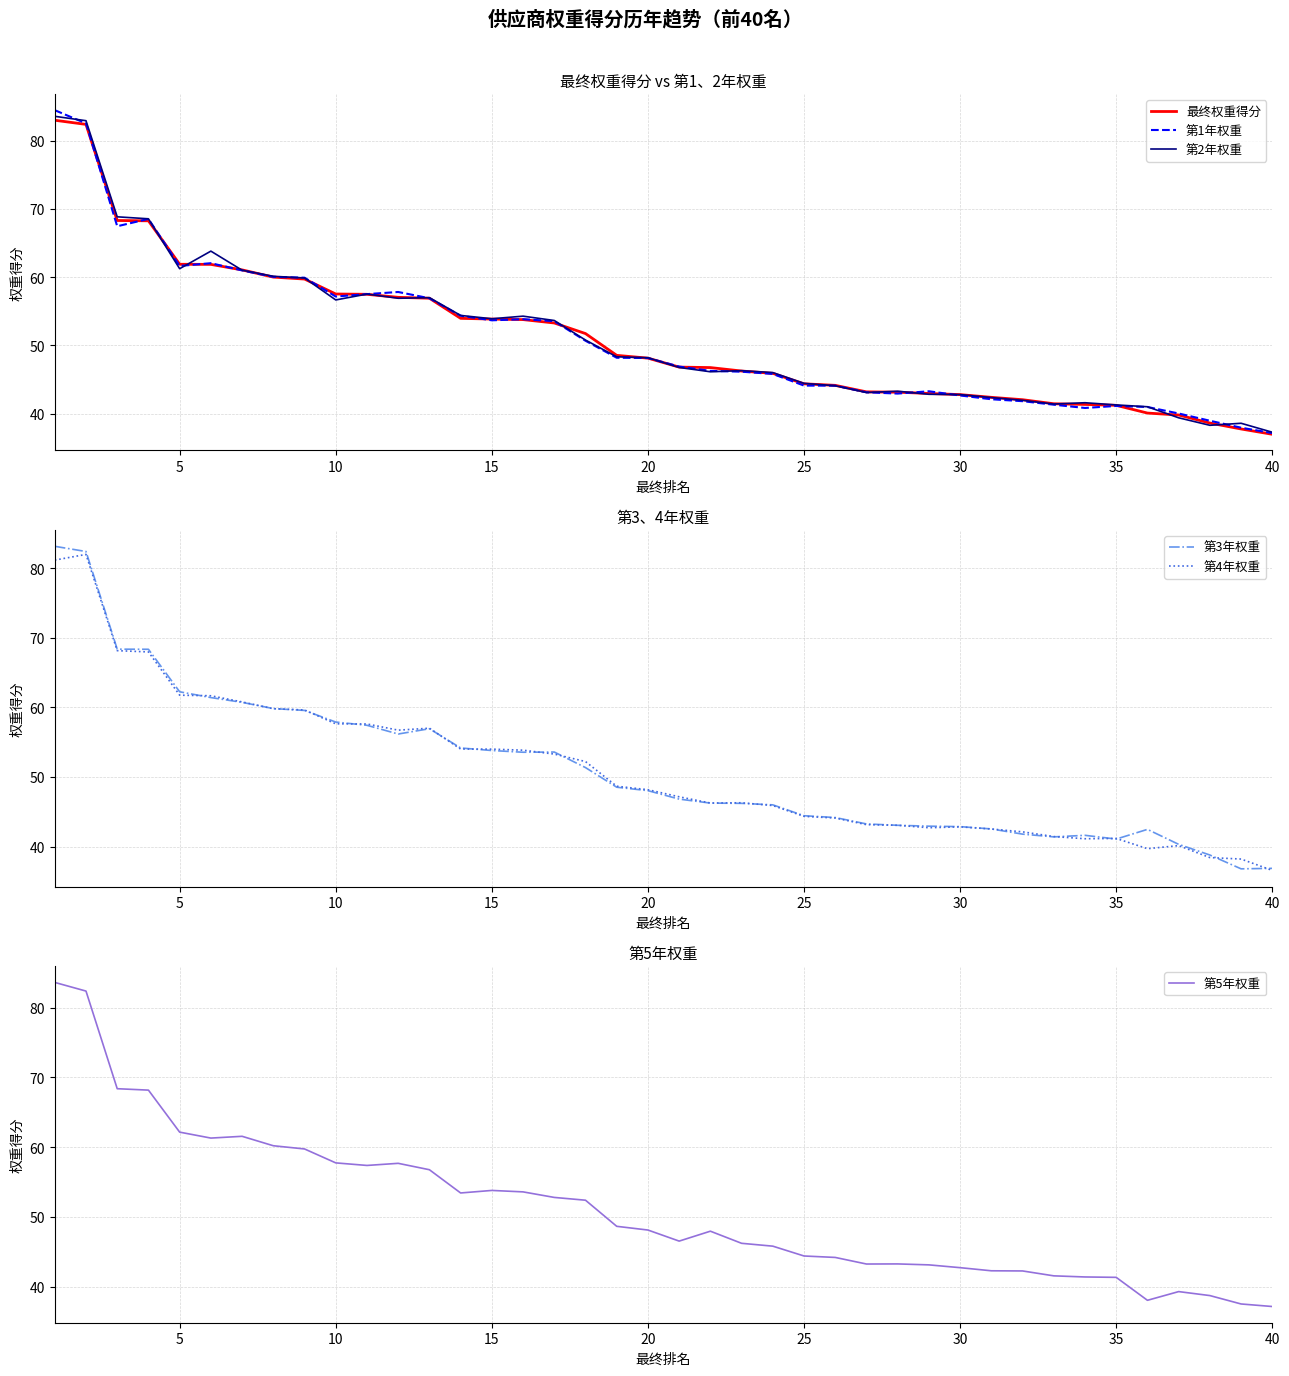

Is it true that 第1年权重 equals 44.1 at 25?

True